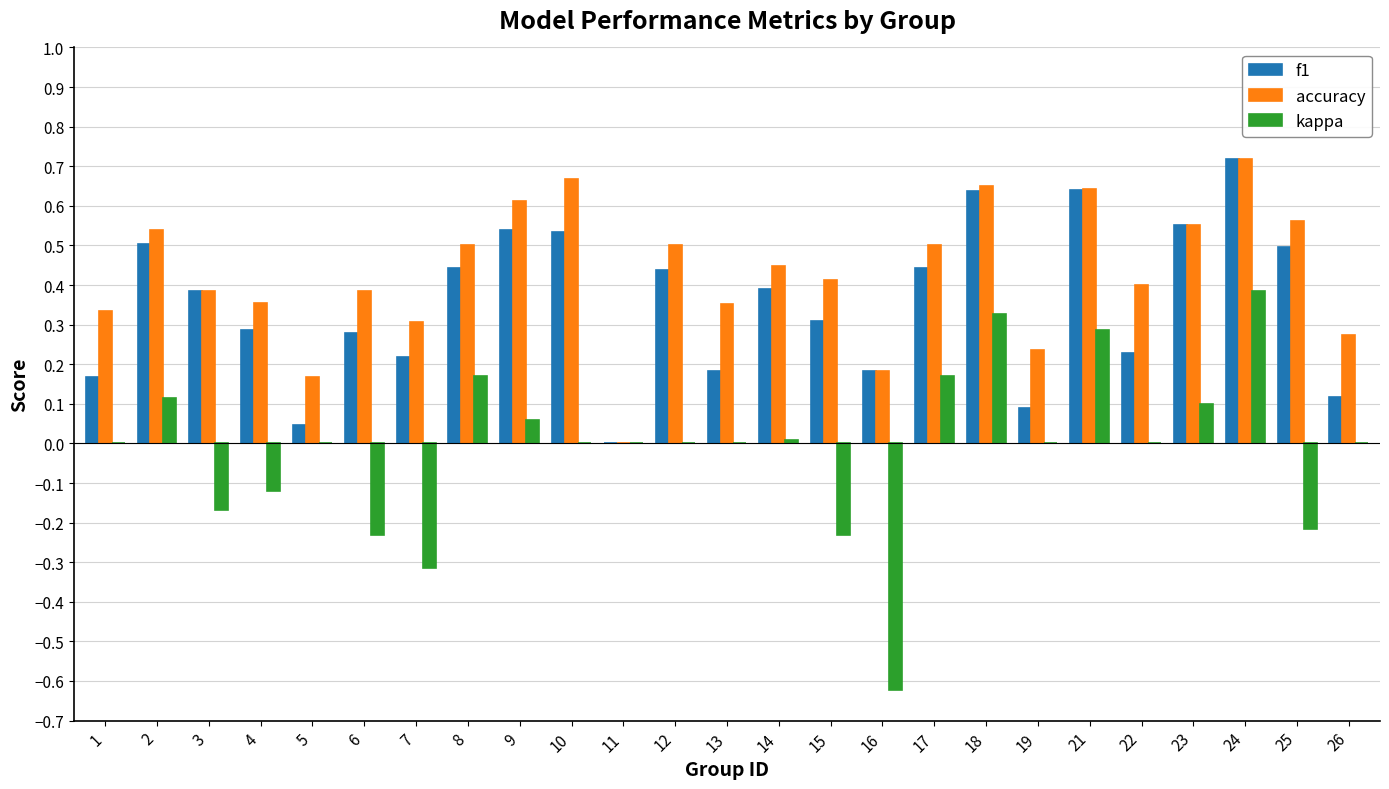

Is it true that accuracy equals 0.4 at 13?

True